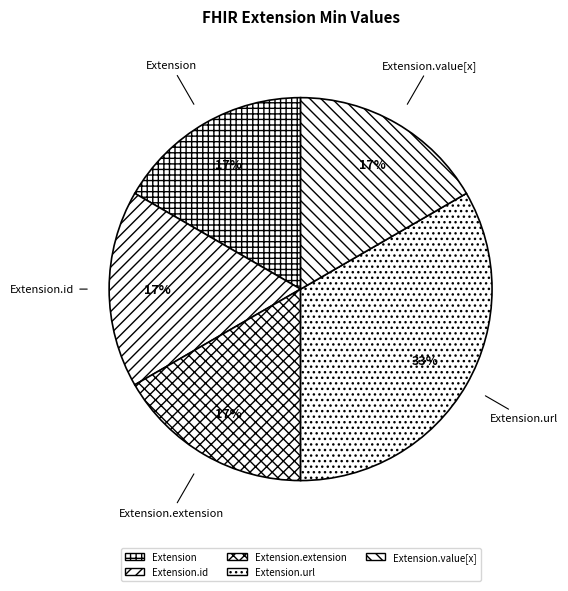

Which category has the biggest portion of the pie?

Extension.url